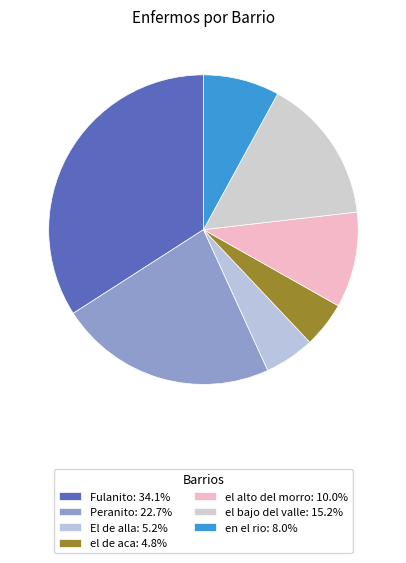

True or false: en el rio accounts for 8% of the total.

True